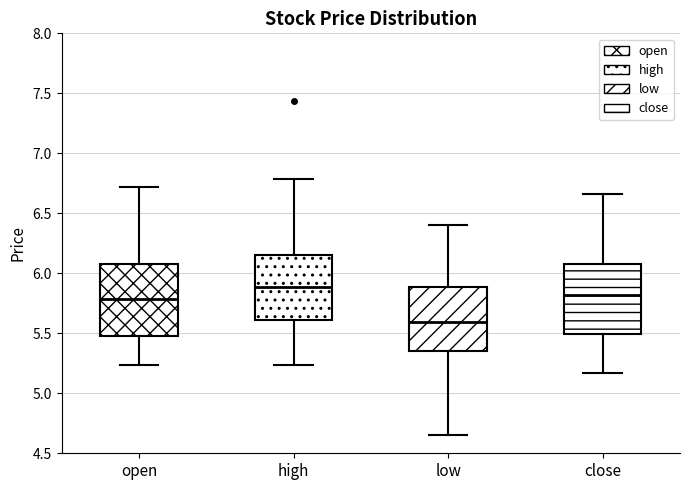

Which box's median line is the highest?

high